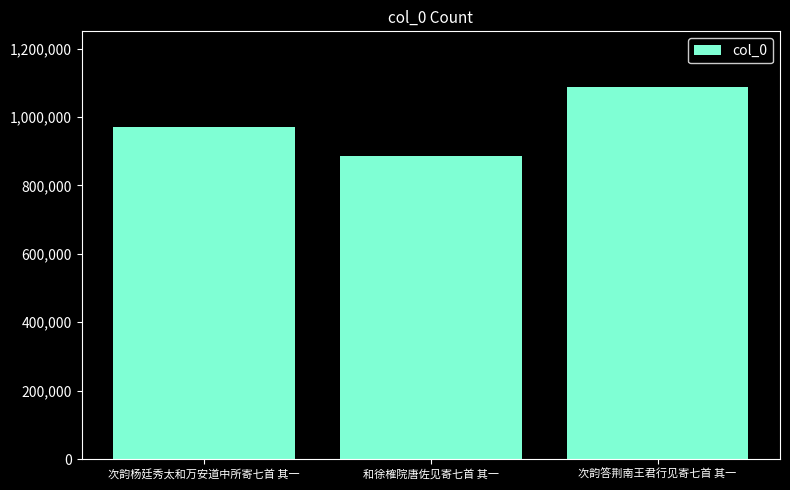

What is the sum of the values at 和徐榷院唐佐见寄七首 其一 and 次韵答荆南王君行见寄七首 其一?

1974197